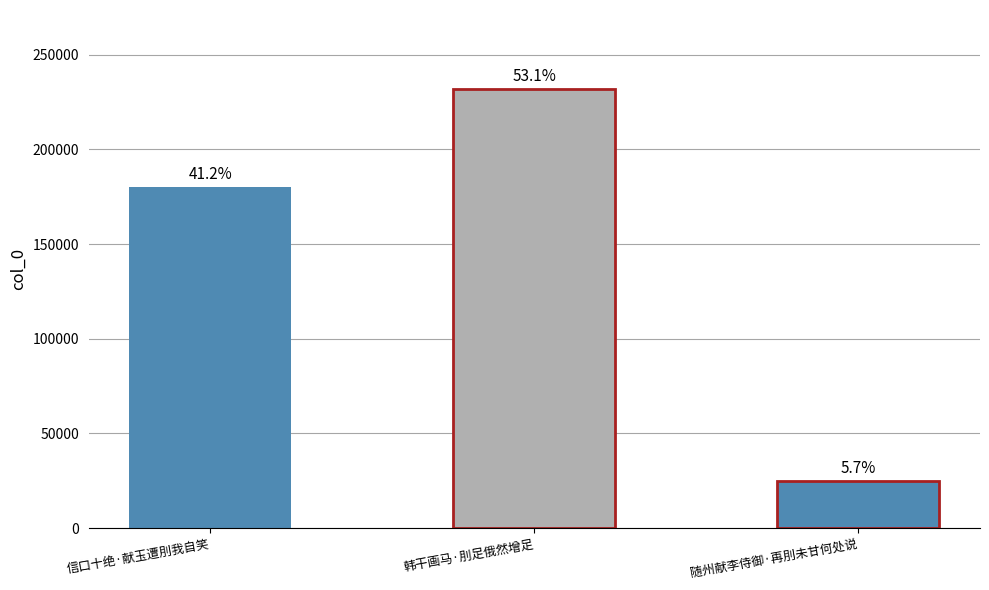

What is the sum of the values at 随州献李侍御·再刖未甘何处说 and 信口十绝·献玉遭刖我自笑?

204917